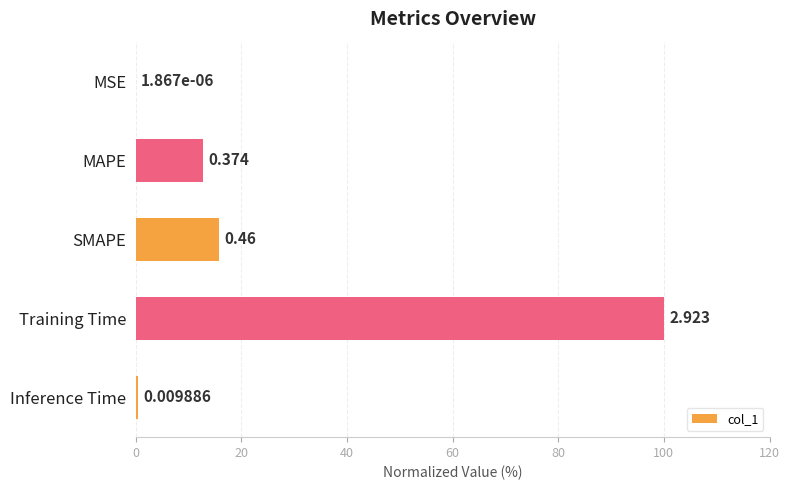

Between Training Time and MAPE, which is larger?

Training Time